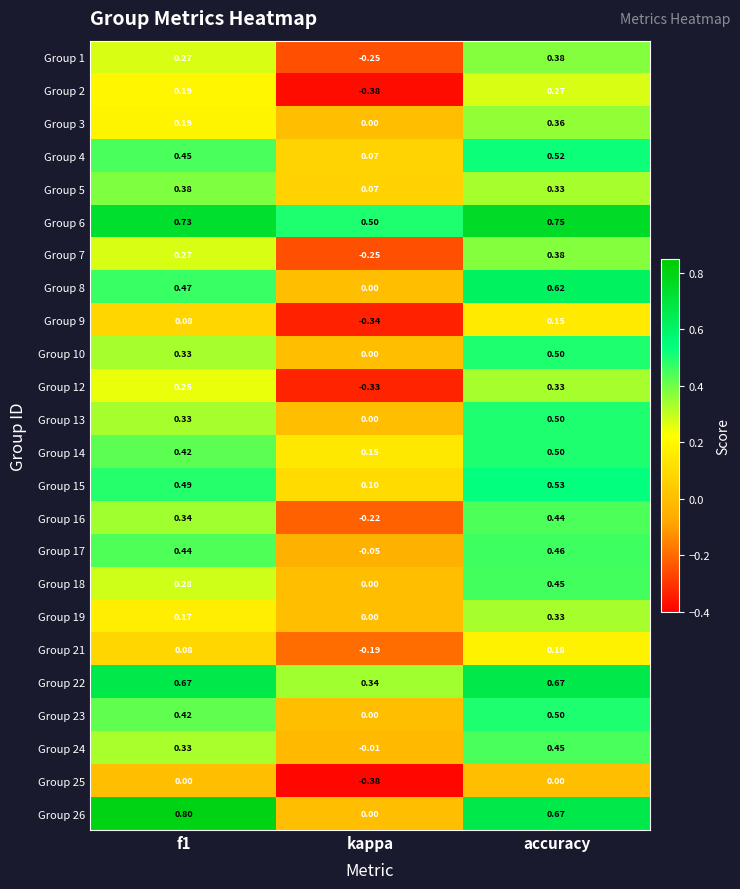

At which label is Group 19 closest to 0?

kappa